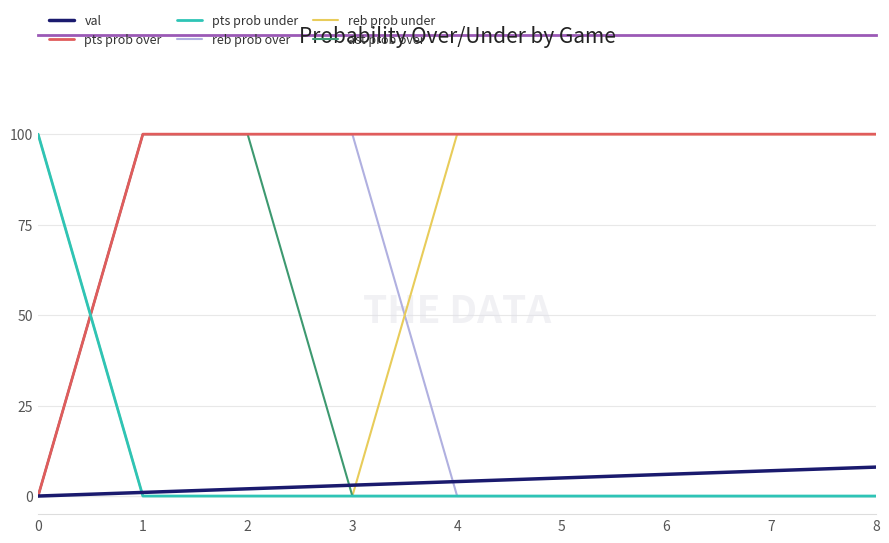

The value of pts prob over at 1 is 100. True or false?

True